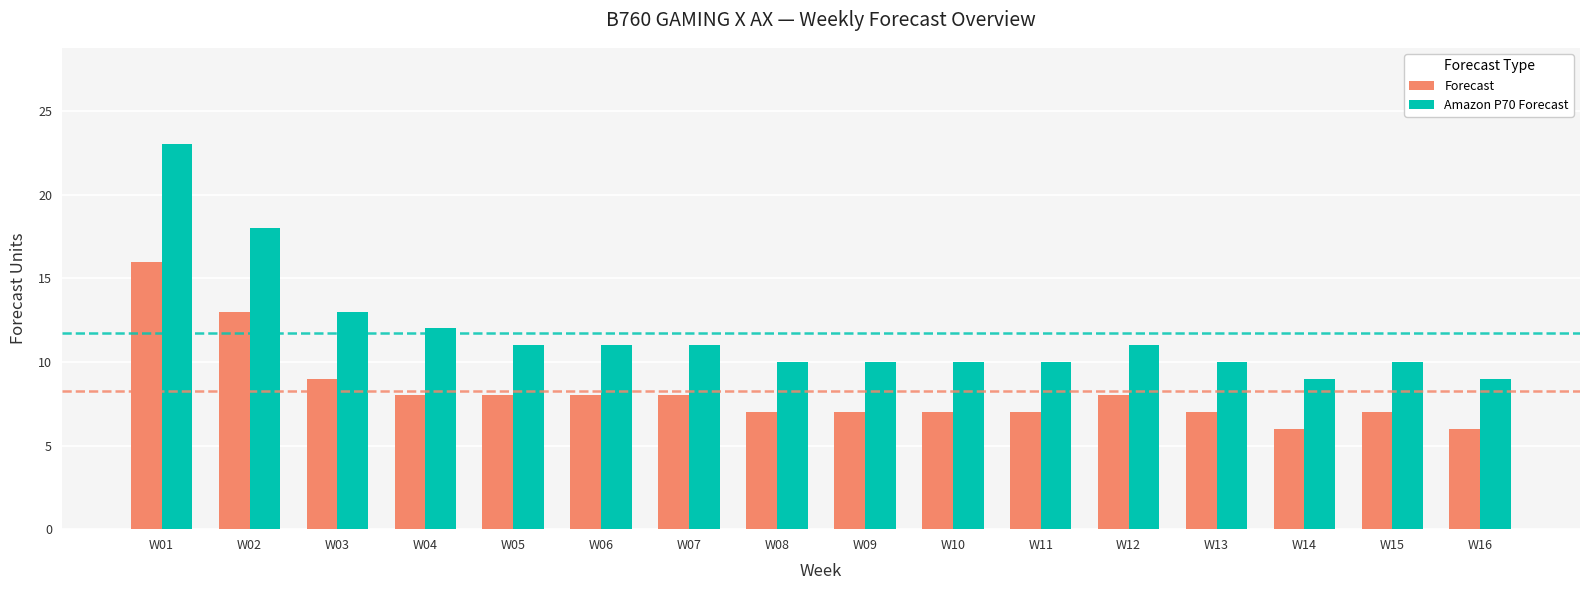

Which series has the widest spread of values?

Amazon P70 Forecast